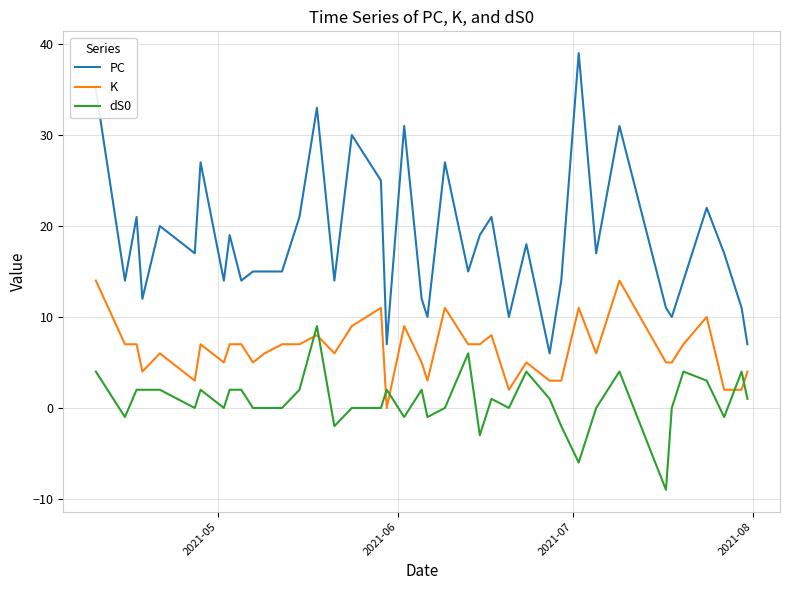

What is the minimum value shown in the chart?

-9